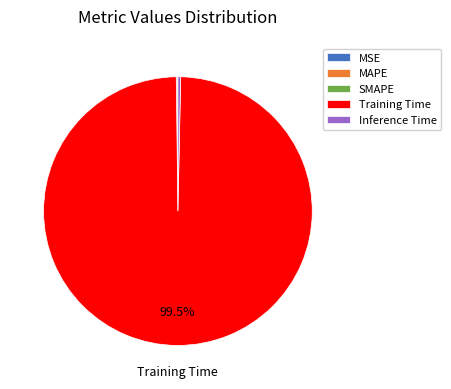

Is Training Time the majority of the pie?

Yes